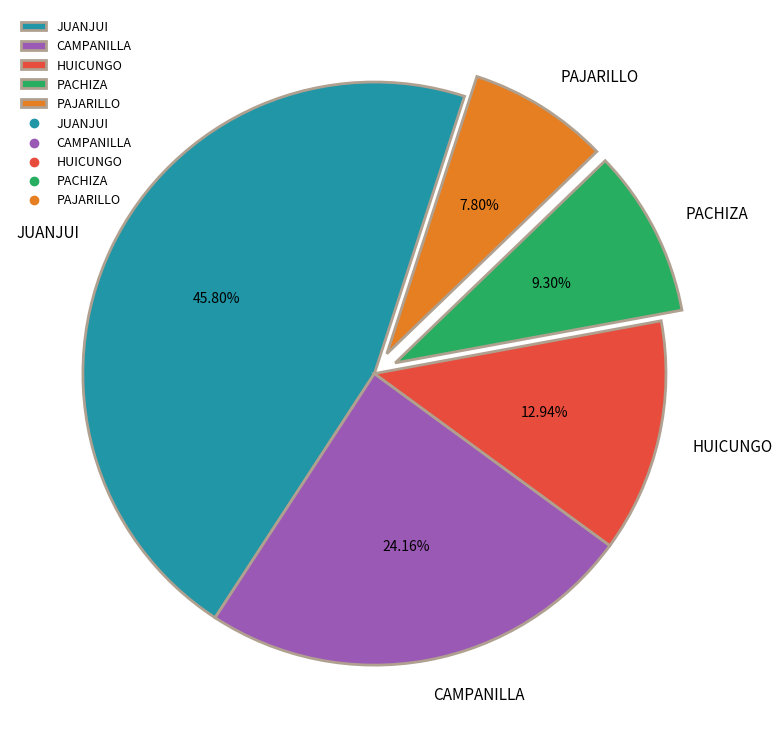

Rank the categories by value from highest to lowest.

JUANJUI, CAMPANILLA, HUICUNGO, PACHIZA, PAJARILLO